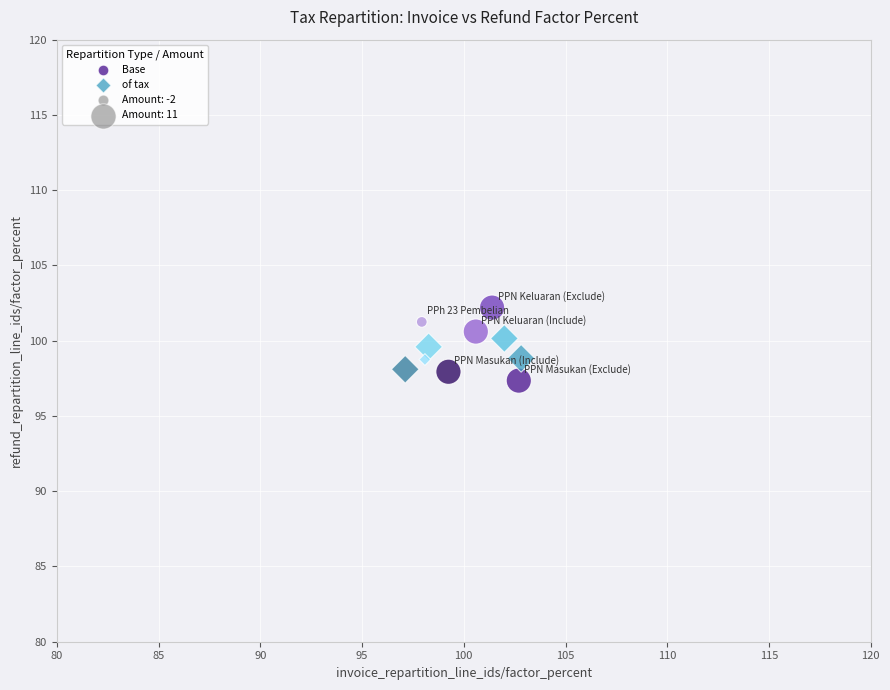

Which series has the widest spread of Y values?

Base